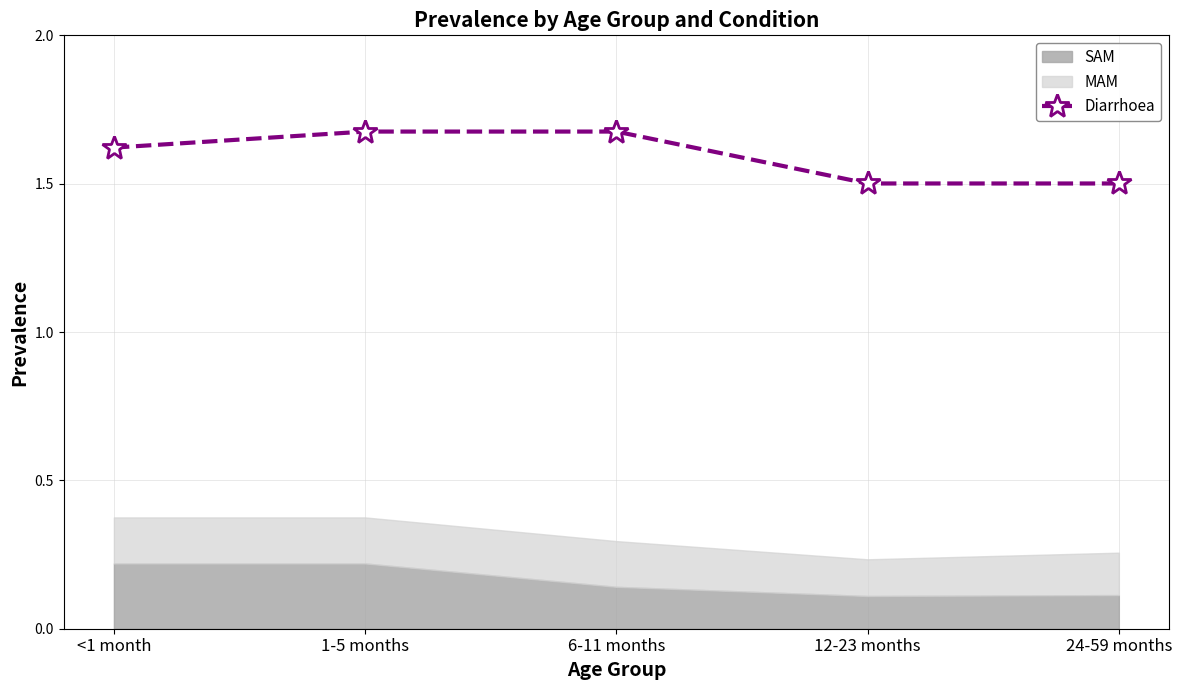

Is it true that the value at 24-59 months is 1.5?

True